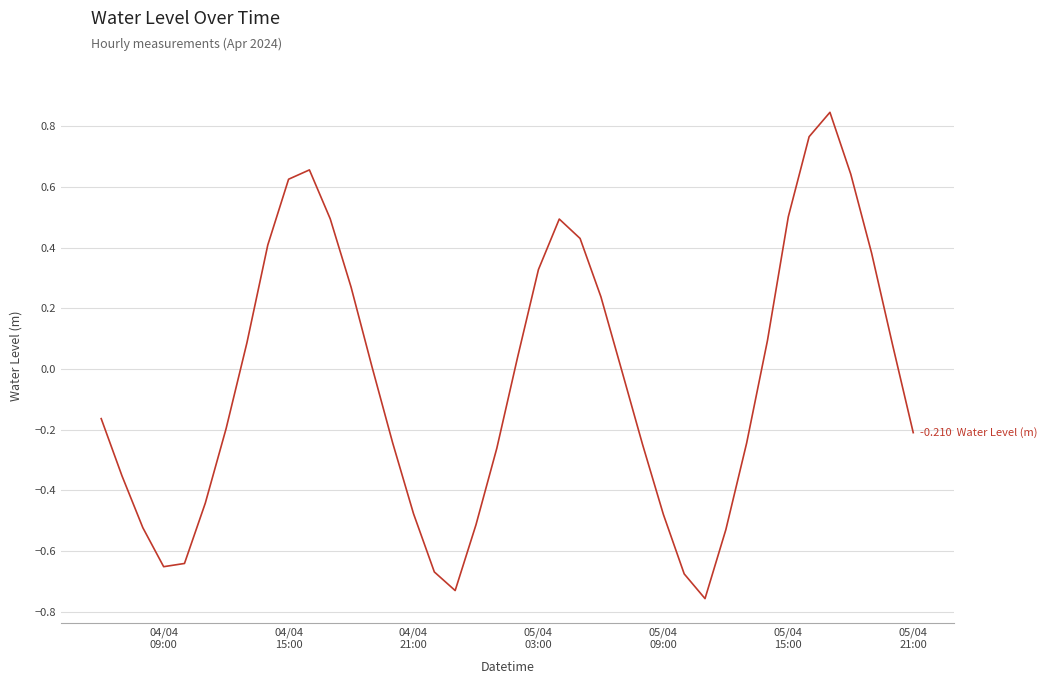

What is the difference between the maximum and minimum values?

1.6